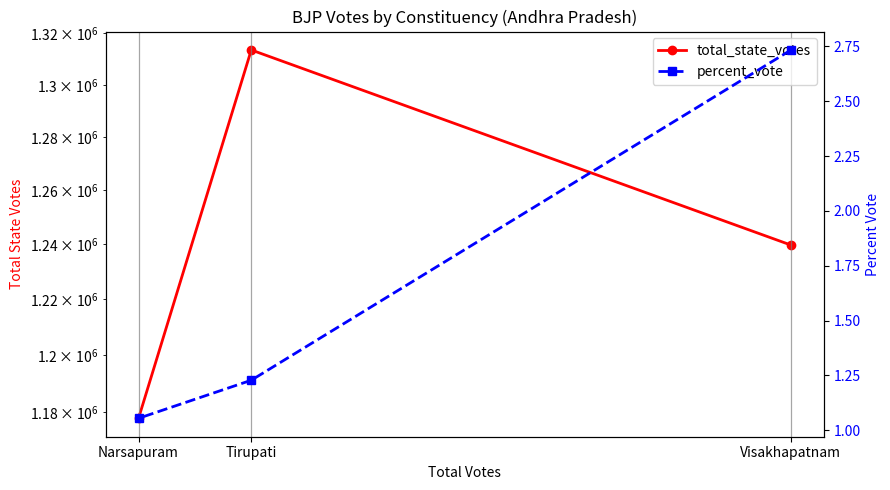

How many data points does each series have?

3